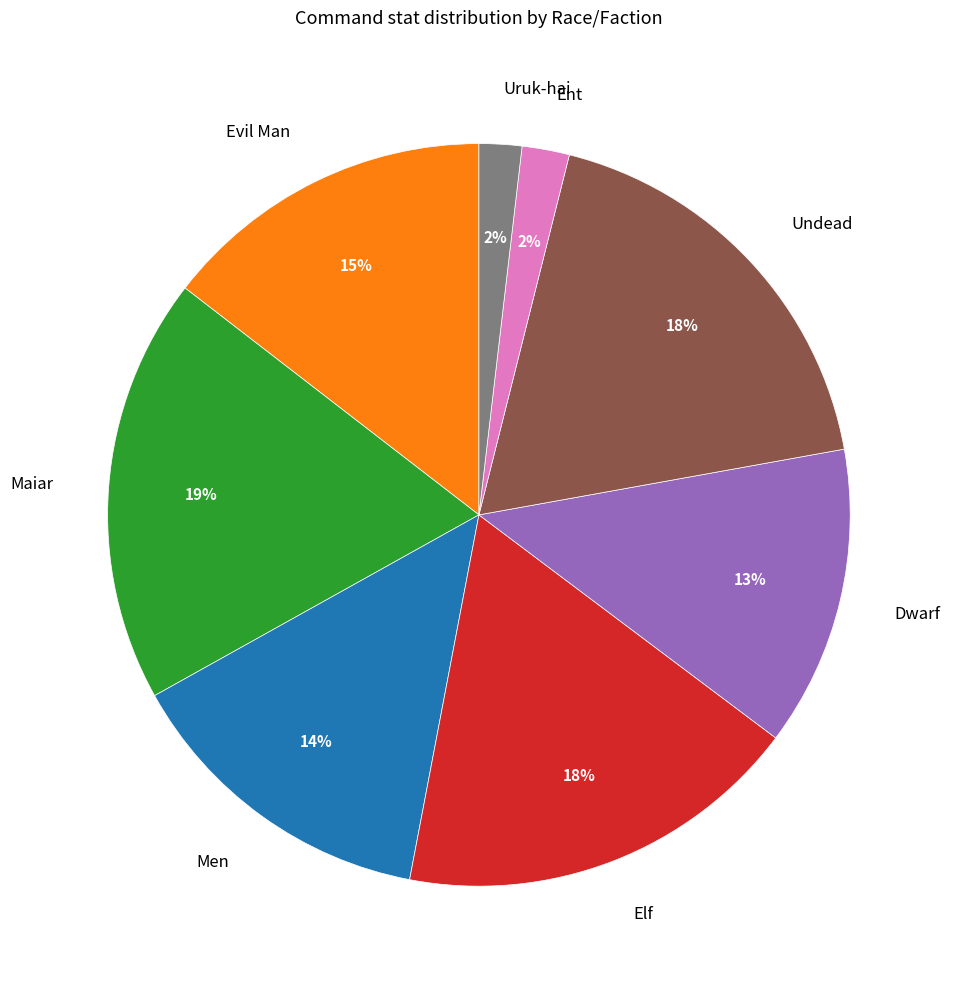

Which has a higher value, Ent or Dwarf?

Dwarf